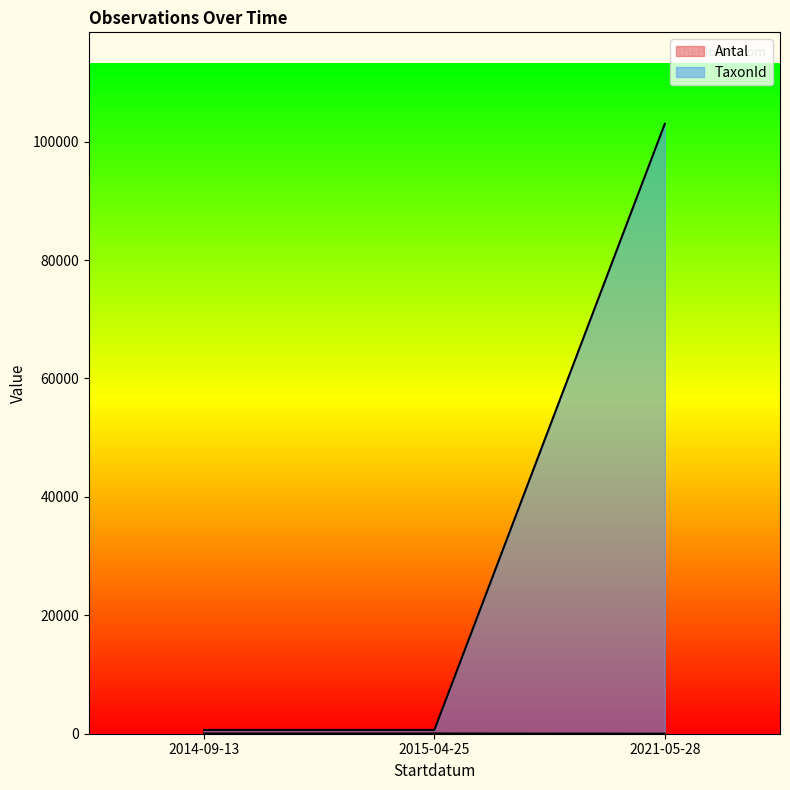

What is the value of the Antal point at the 1st from the left?

40